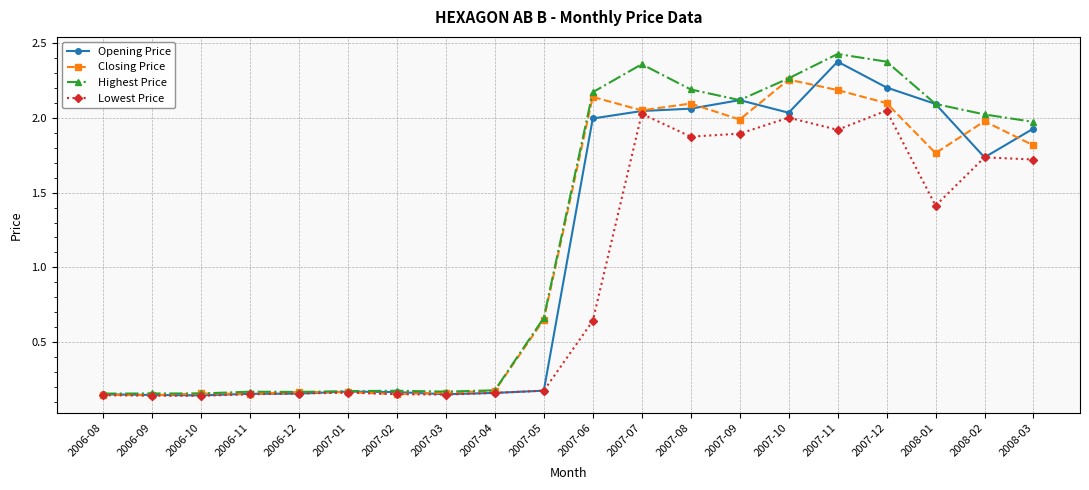

At which category is the sum across all series the highest?

2007-11